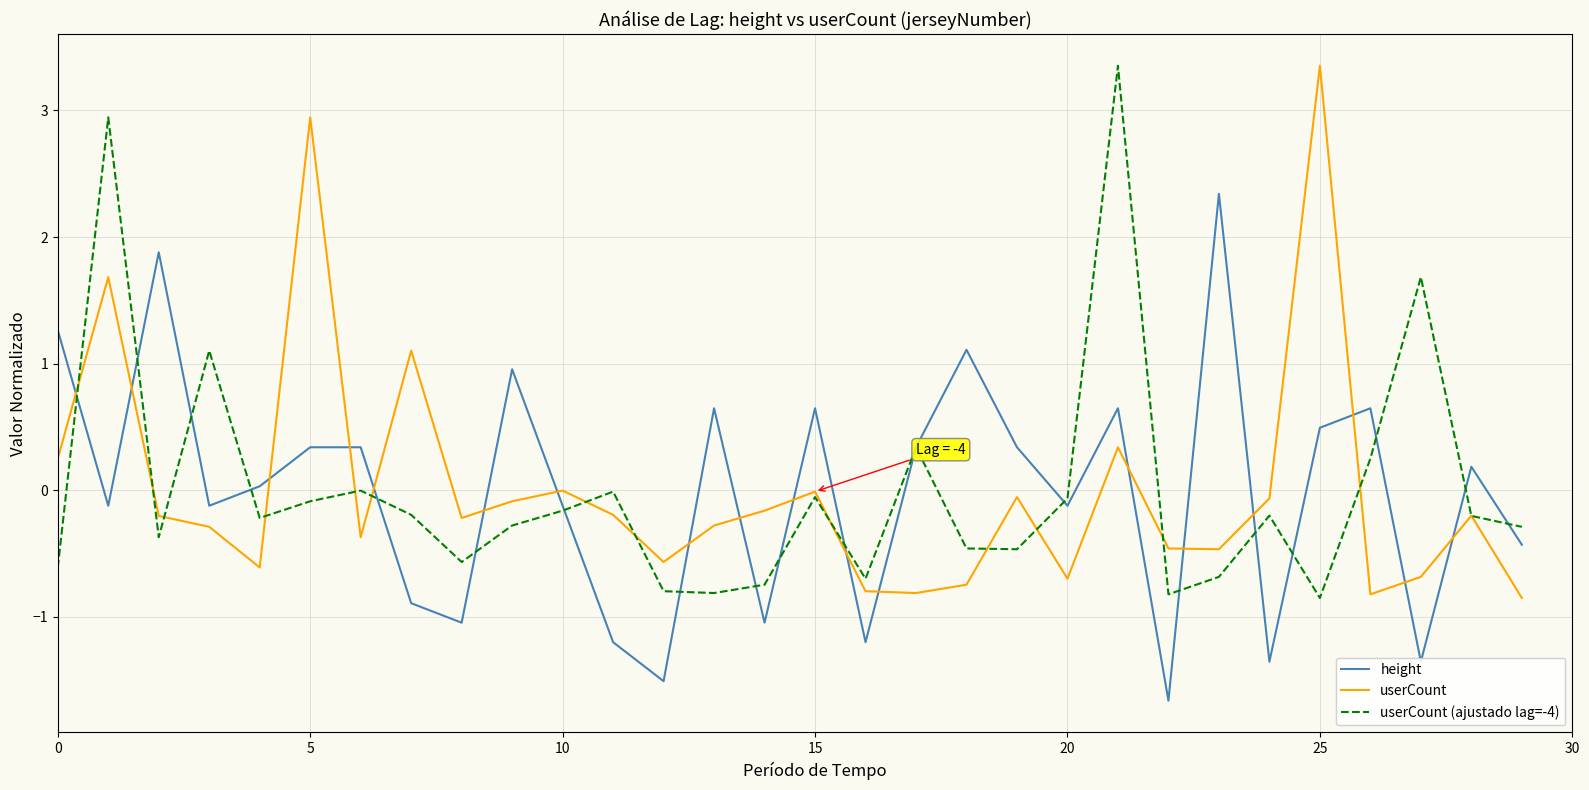

Which series ends up on top after the final intersection of userCount (ajustado lag=-4) and height?

userCount (ajustado lag=-4)